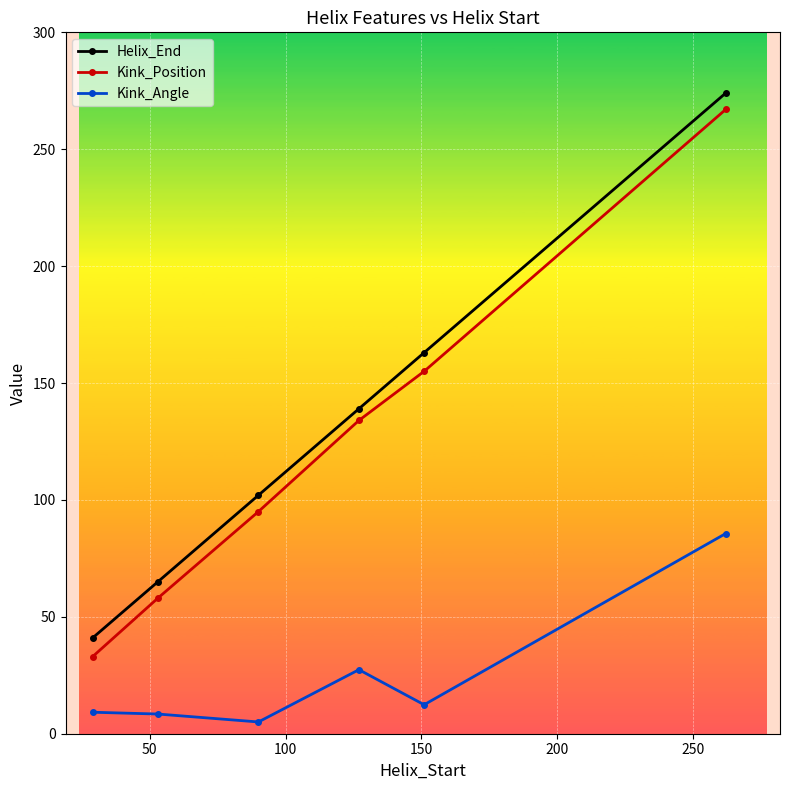

Which series has the largest range (max minus min)?

Kink_Position